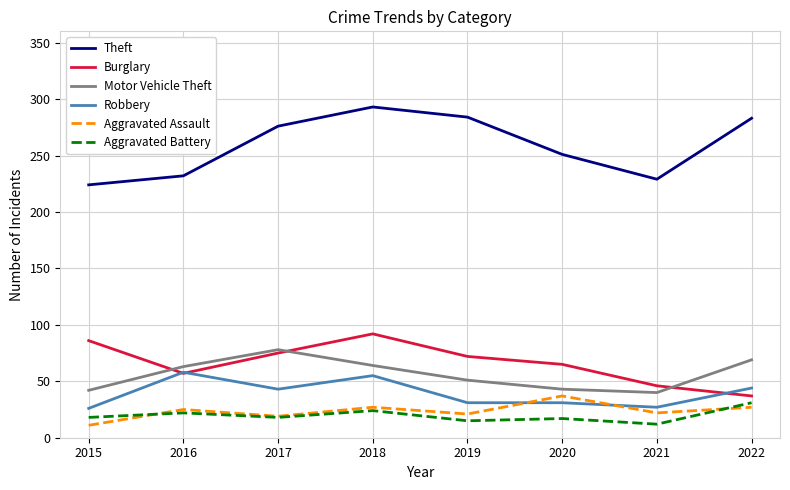

What is the highest value of the Motor Vehicle Theft series?

78